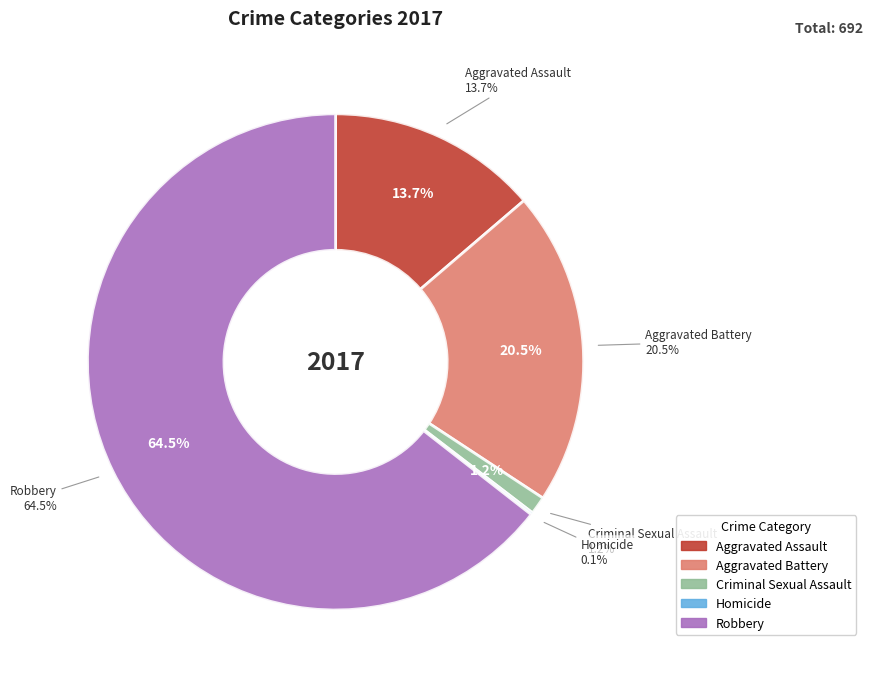

Combined, do Aggravated Assault and Homicide account for over 50%?

No